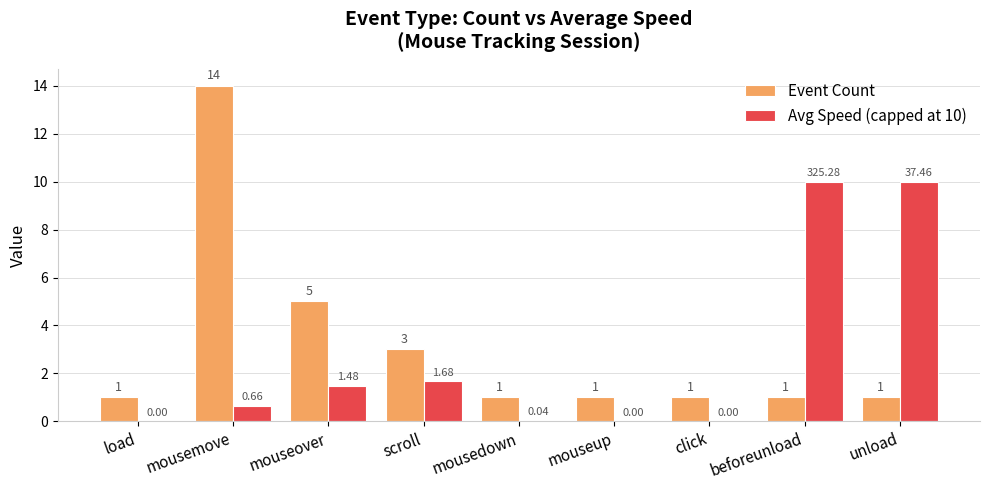

Are the bars grouped side by side (vs. stacked)?

Yes